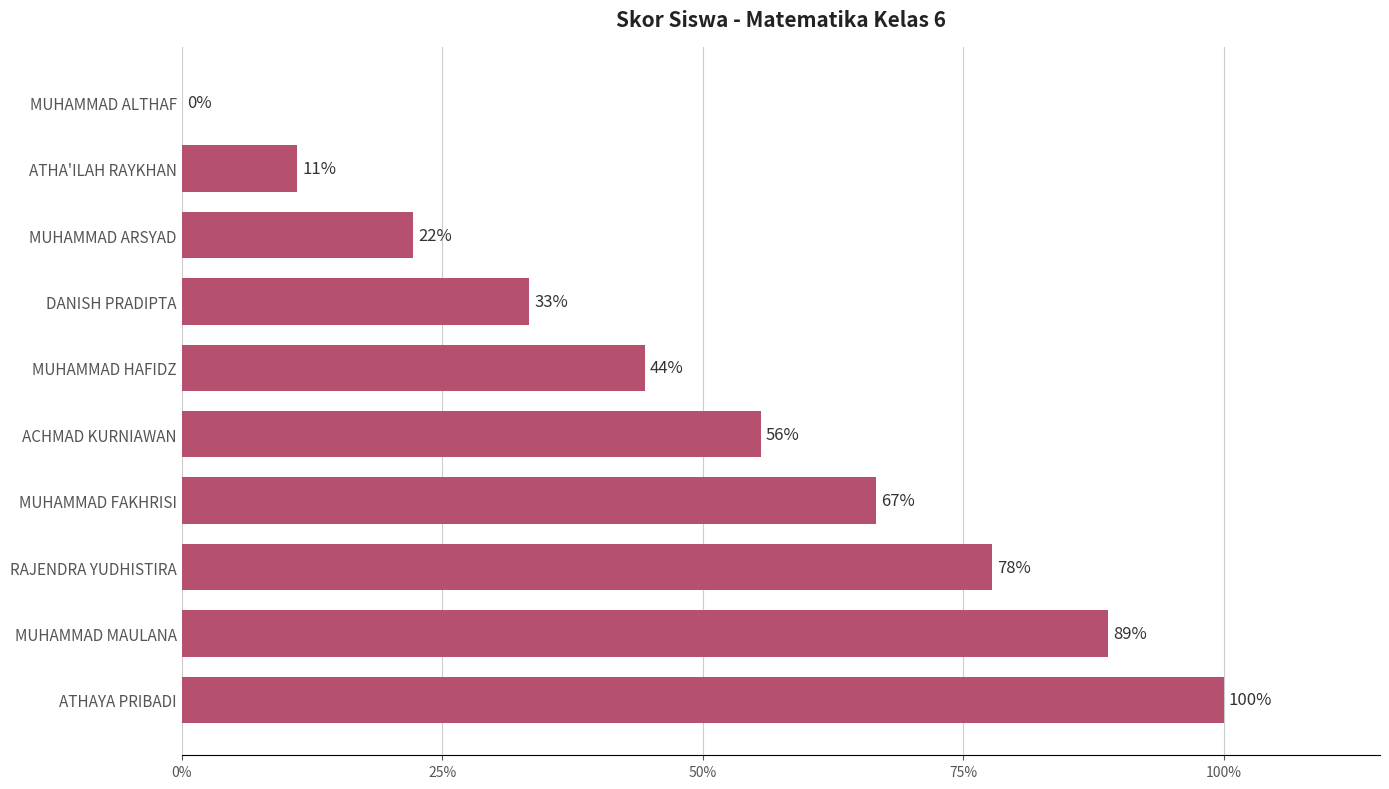

True or false: the data shows 77.8 at RAJENDRA YUDHISTIRA.

True